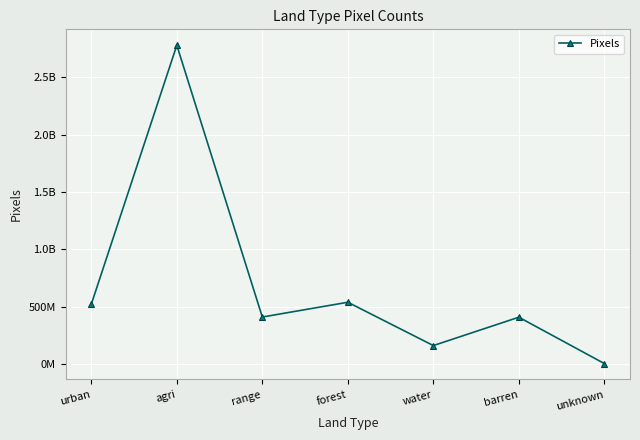

Reading right to left, transcribe all the data shown in this chart.

2462606	406664162	159404064	537127505	408259879	2778345257	519877839